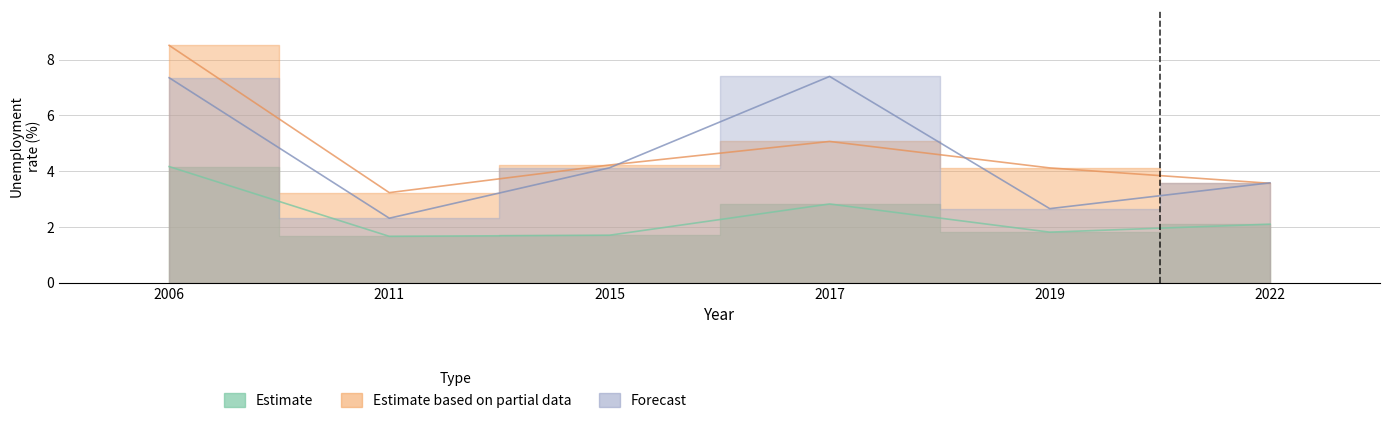

Between 2022 and 2006, which is larger?

2006